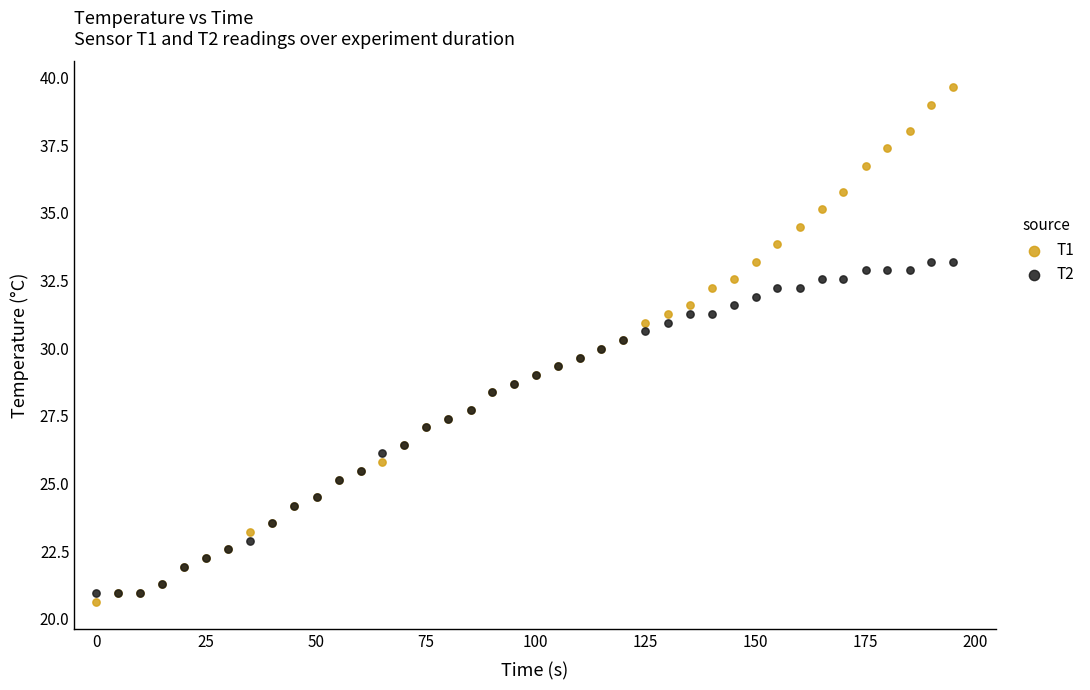

Which series has the largest Y range (max minus min)?

T1